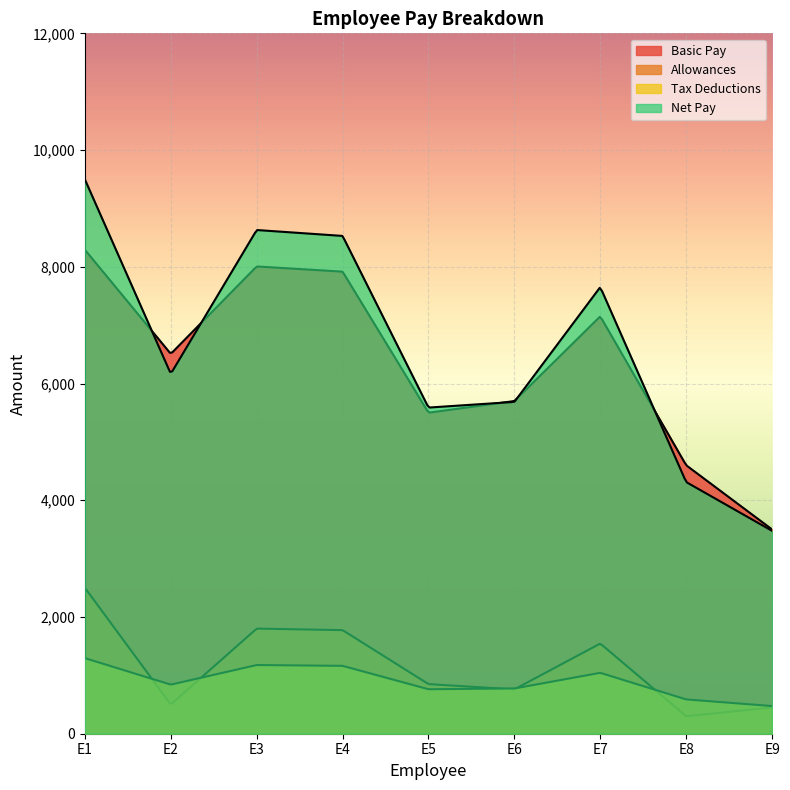

Where is Allowances nearest to the value 1400?

E7